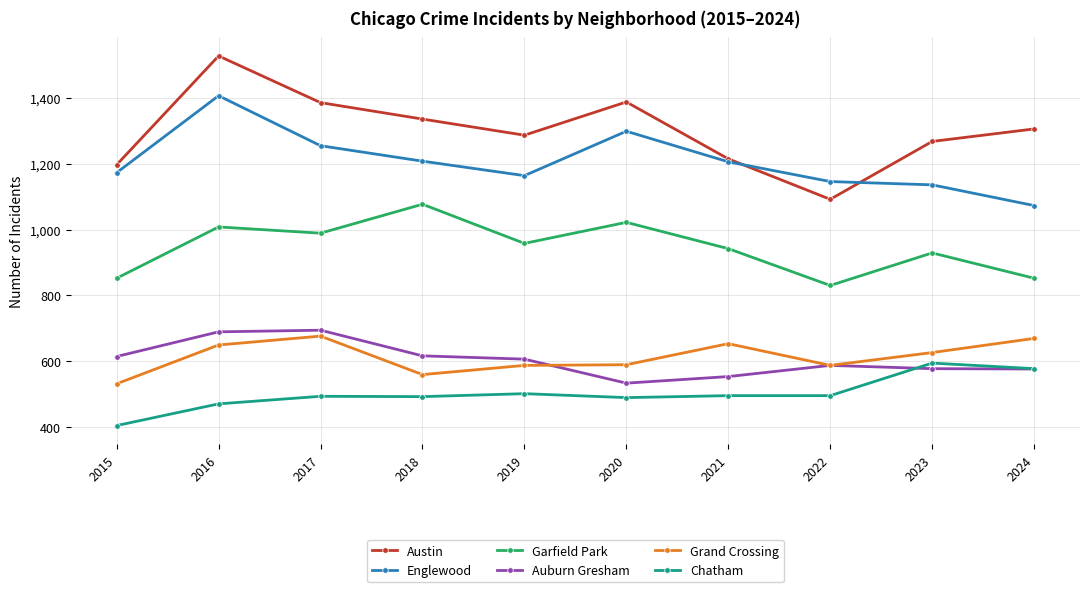

True or false: Garfield Park and Chatham cross at least once.

False